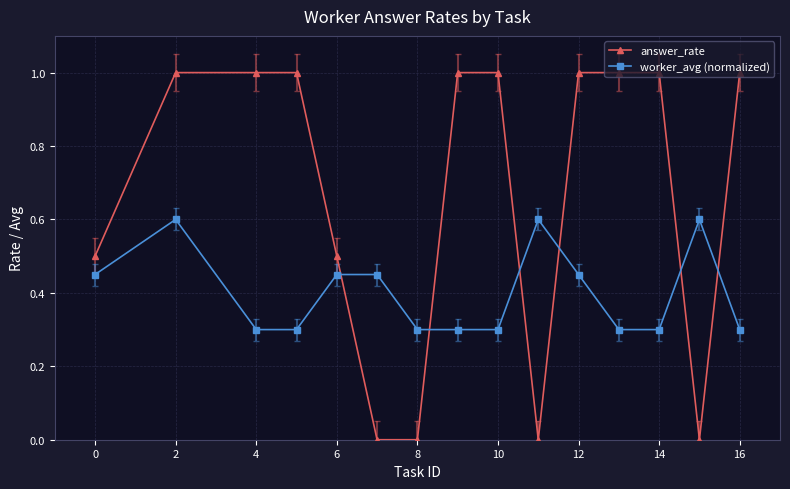

List the series in order of their overall mean, highest first.

answer_rate, worker_avg (normalized)